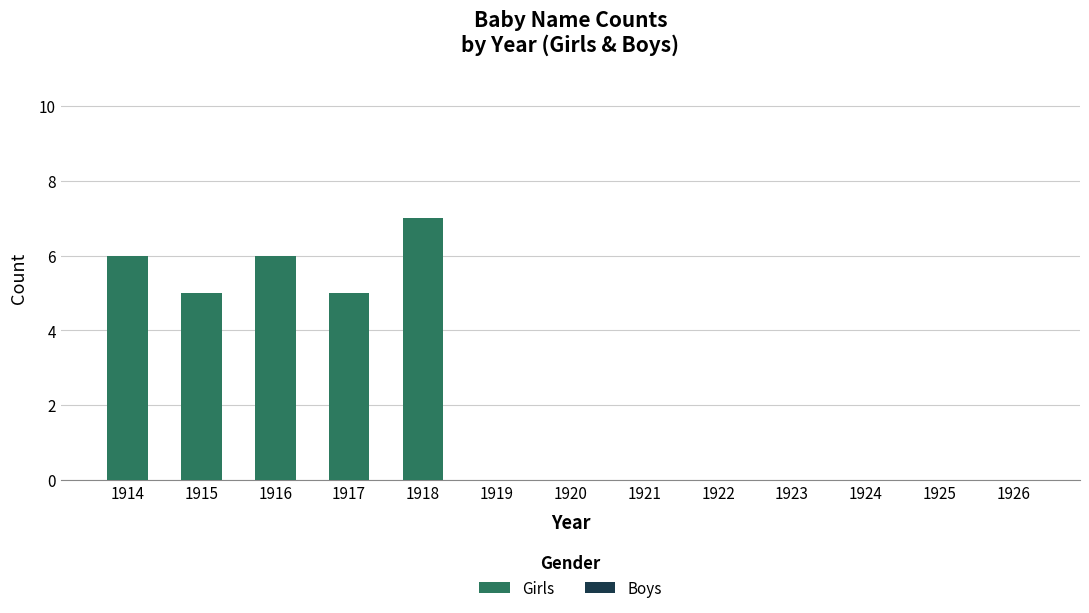

Is it true that the value at 1917 is 3?

False